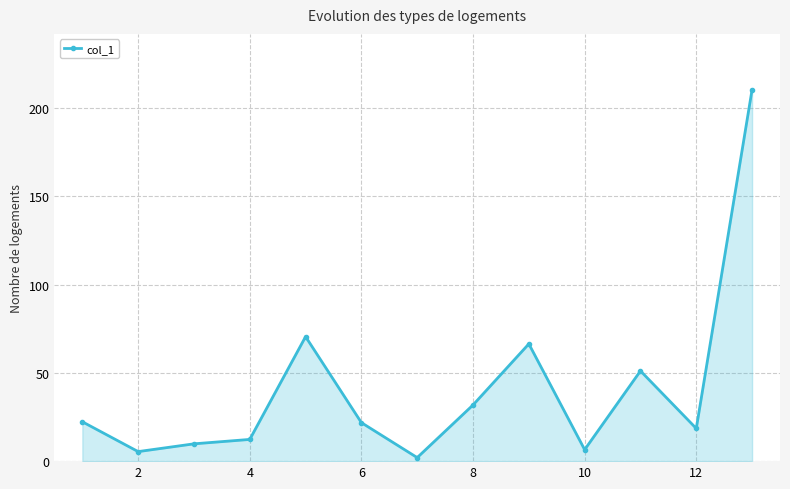

True or false: the data has more than 1 interior local peaks.

True